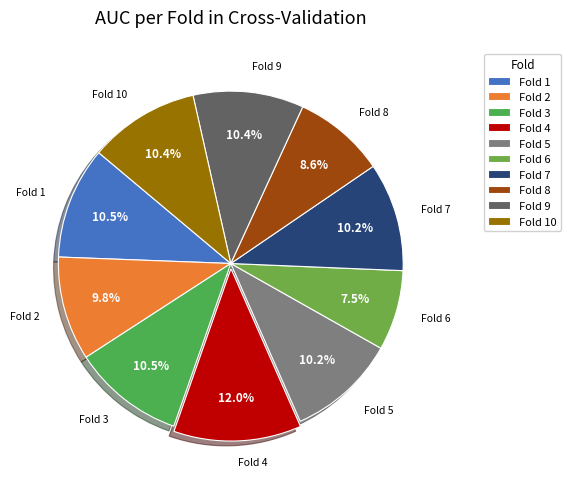

Does Fold 10 represent more than half of the total?

No